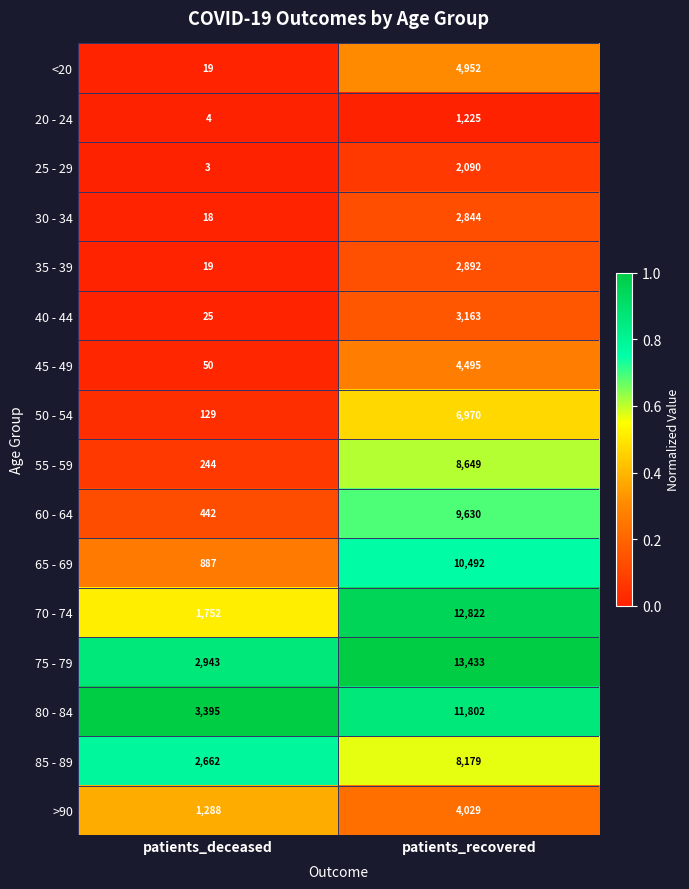

At which category does the chart reach its minimum across all series?

patients_deceased